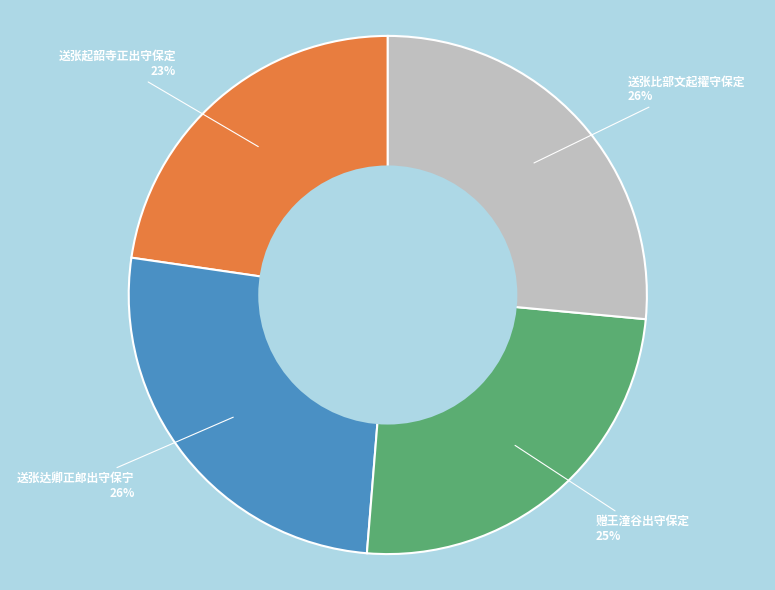

To the nearest percent, what is the average slice percentage?

25%